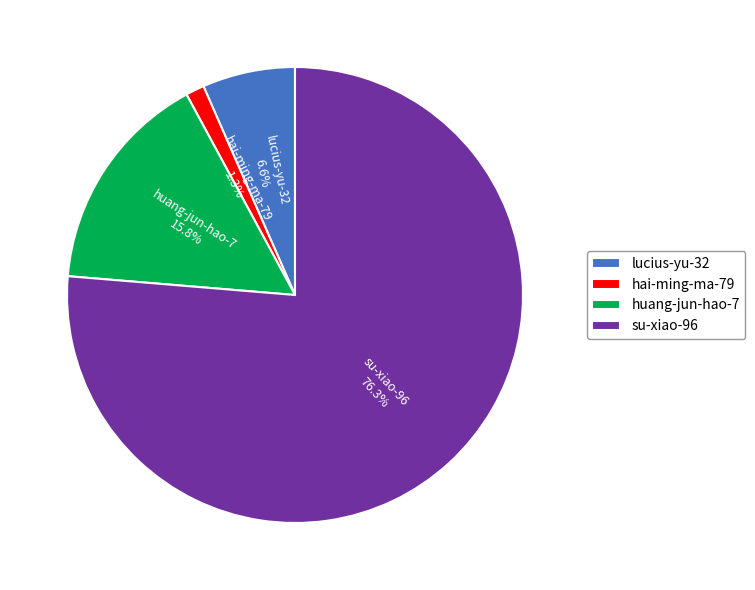

To the nearest percent, what portion does su-xiao-96 represent?

76%